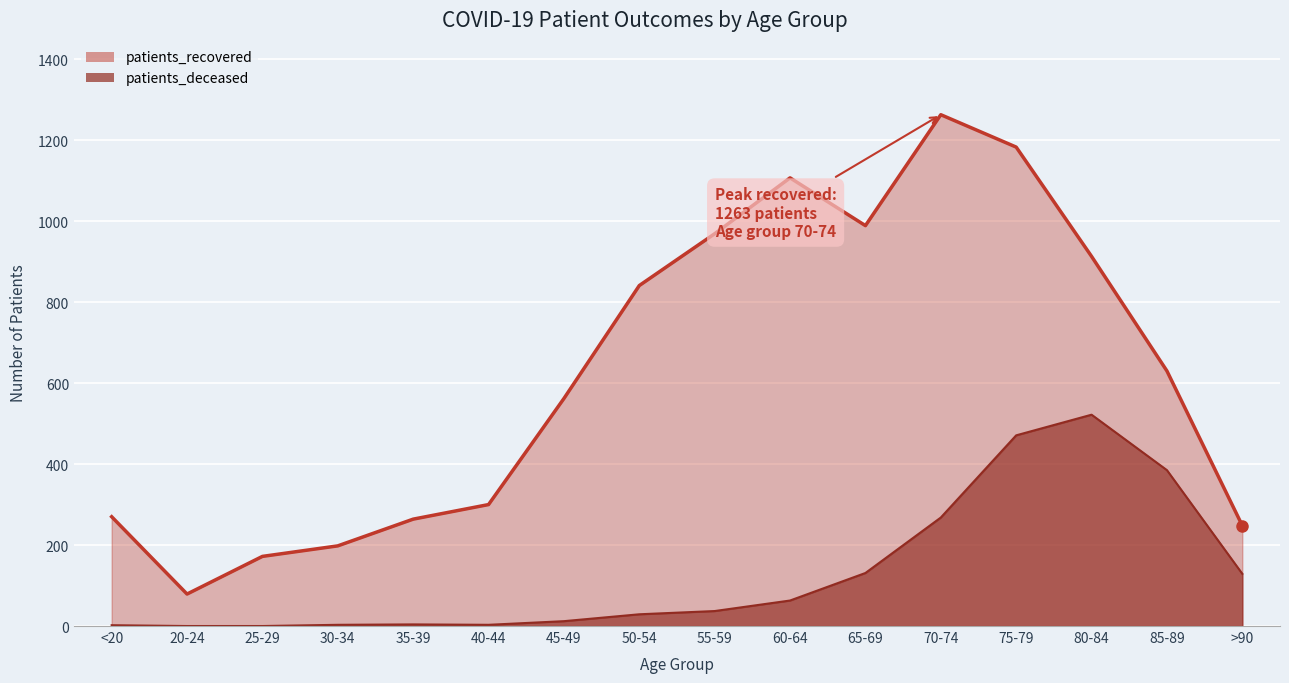

What position from the right is >90?

1